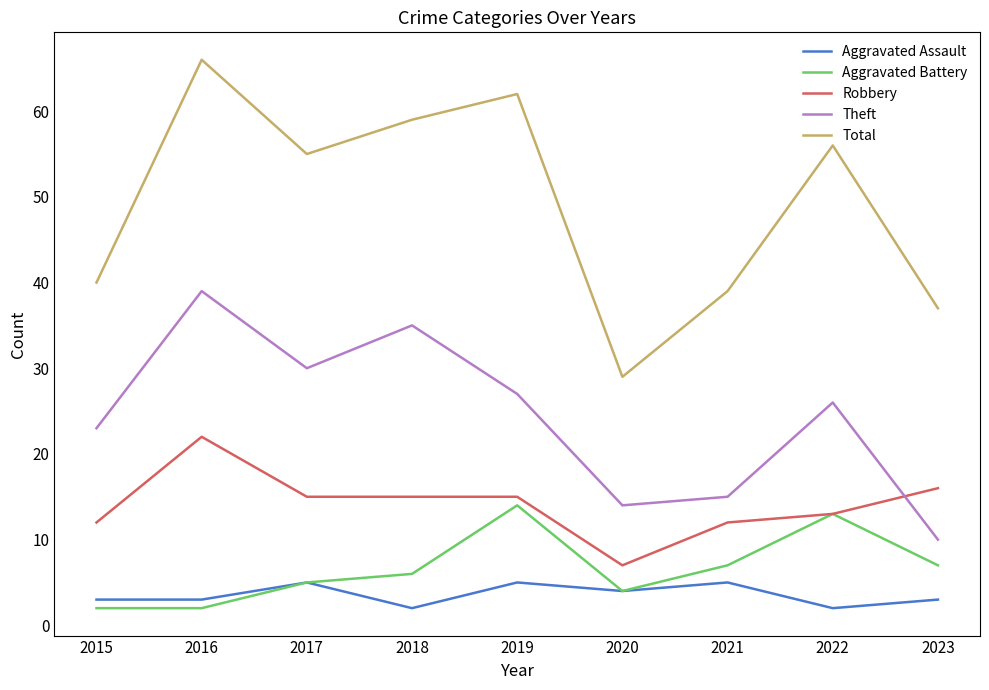

List the series in order of their peak value, lowest first.

Aggravated Assault, Aggravated Battery, Robbery, Theft, Total